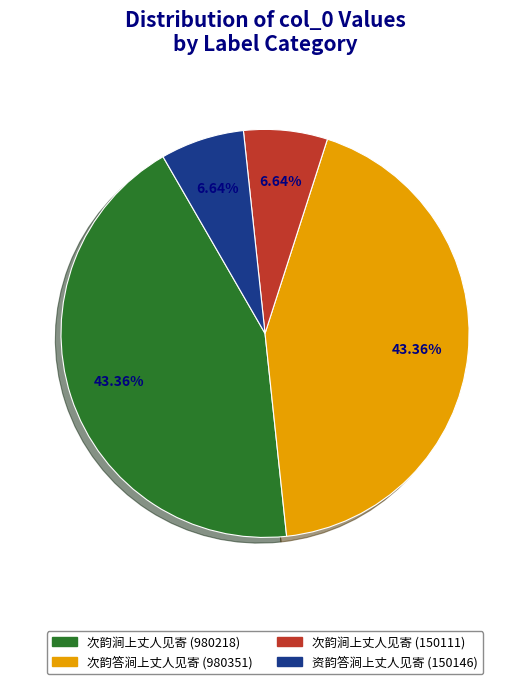

Is it true that 次韵涧上丈人见寄 (150111) is 1% of the pie?

False